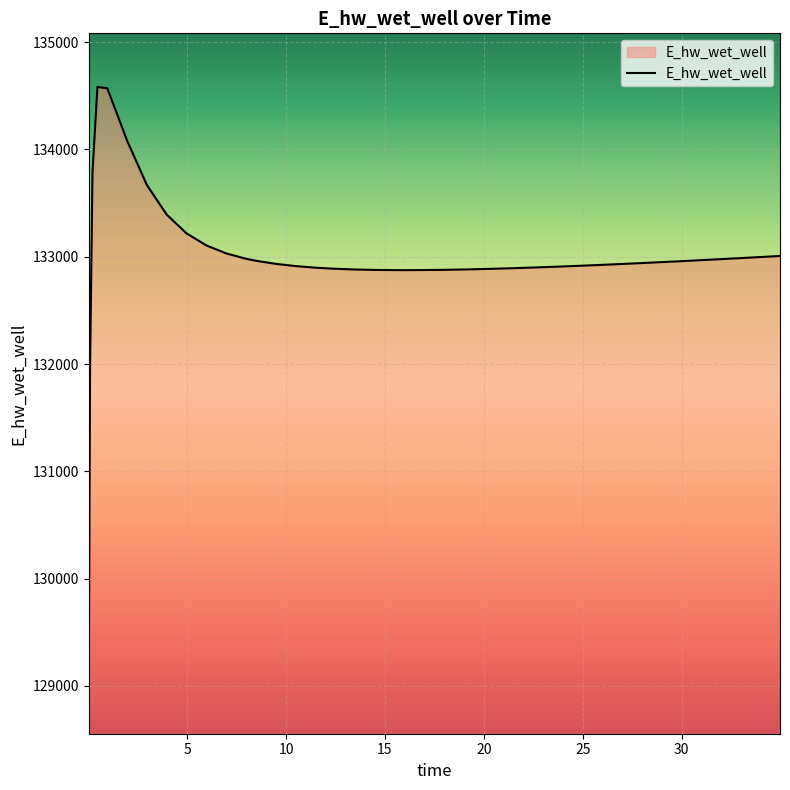

What is the difference between the maximum and minimum values?

5529.2